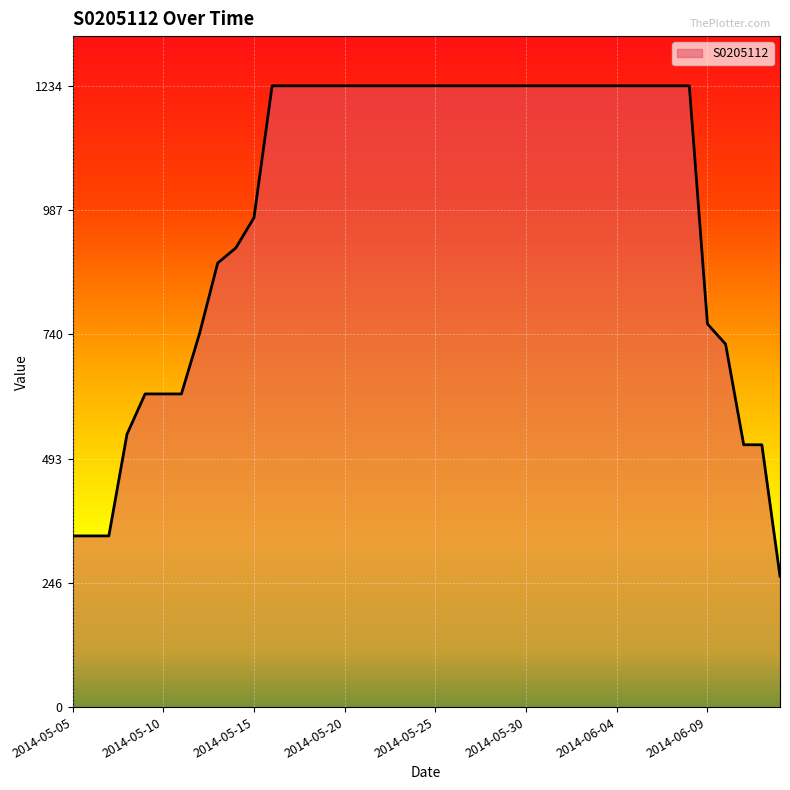

What is the minimum value shown in the chart?

260